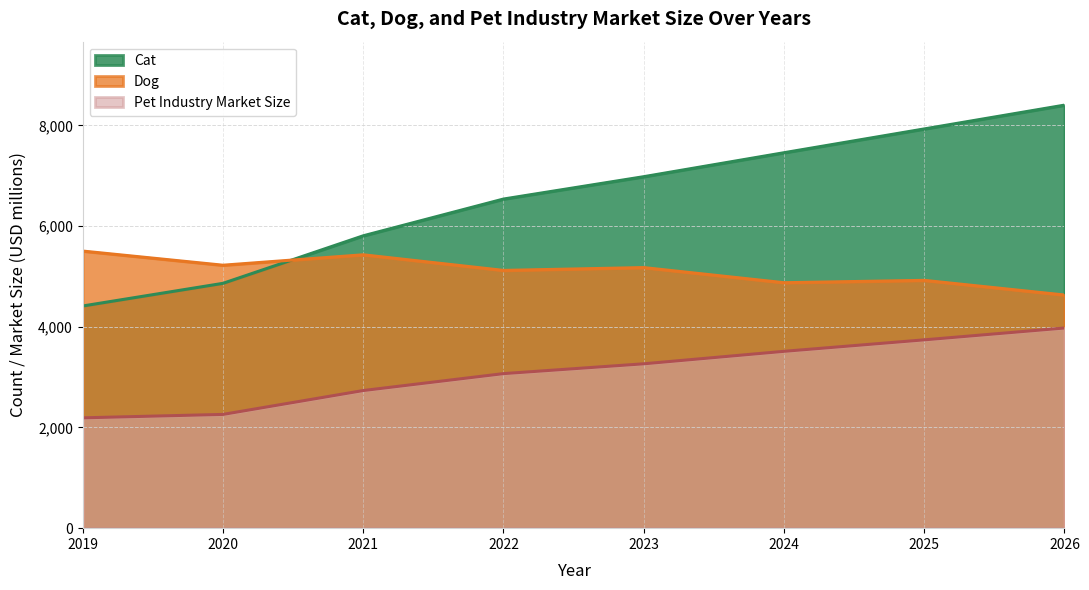

Is it true that Dog equals 5175.0 at 2023?

True